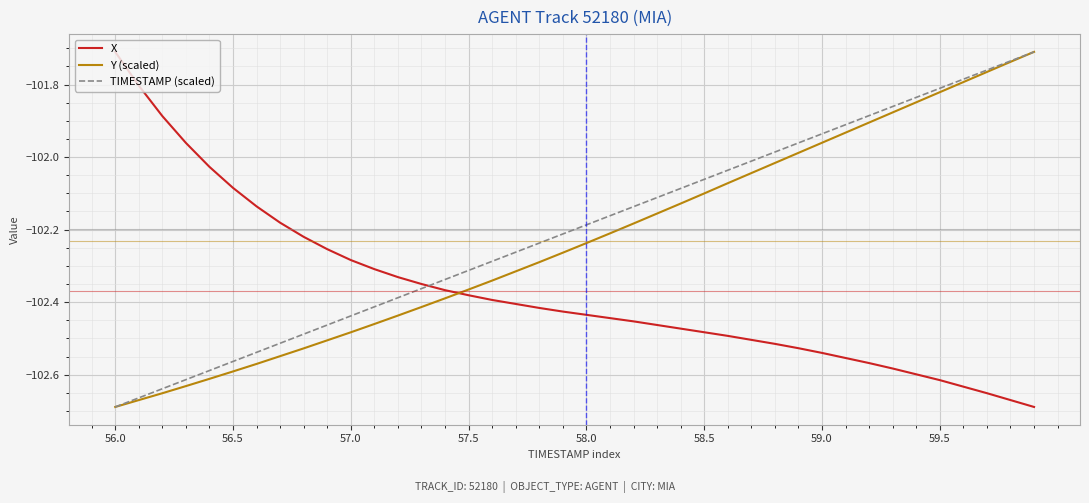

Rank the series by their average value, from highest to lowest.

TIMESTAMP (scaled), Y (scaled), X